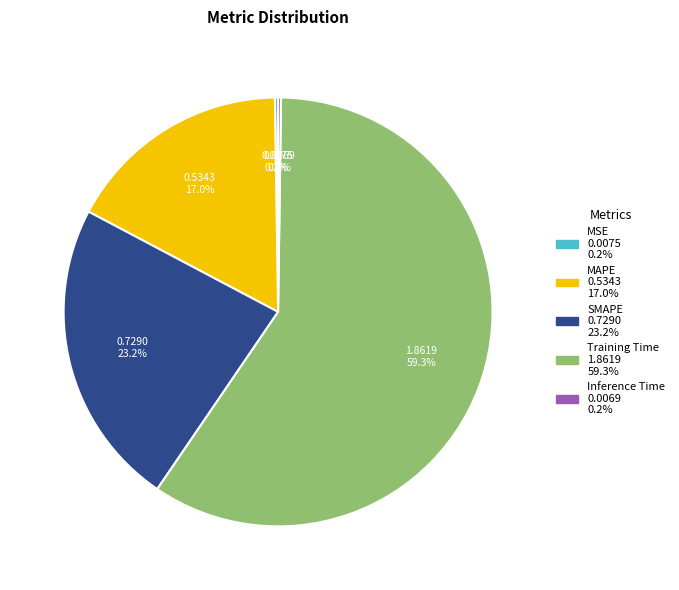

Is Training Time the majority of the pie?

Yes